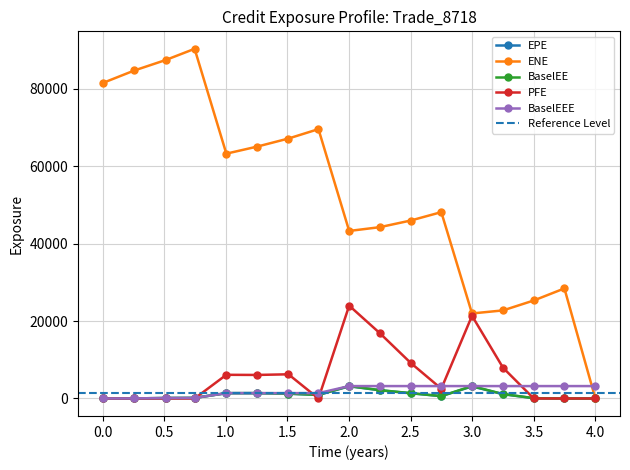

How many lines are shown in the chart?

5